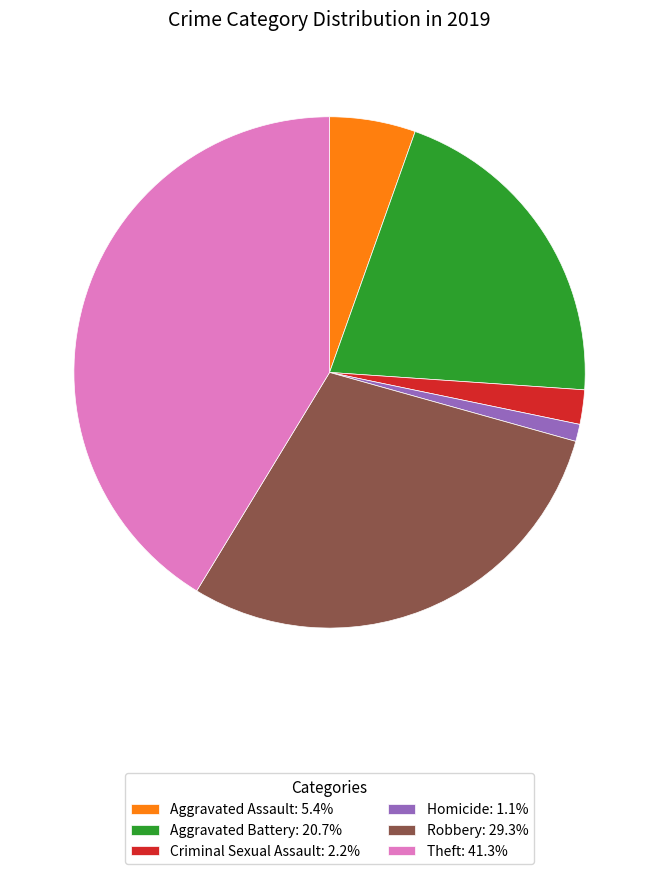

Is Theft: 41.3% the majority of the pie?

No